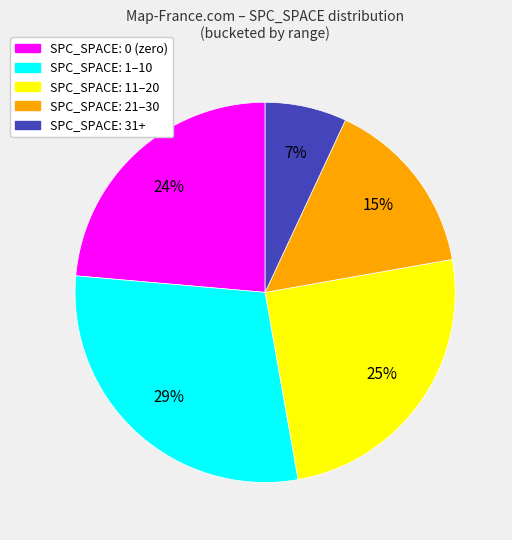

To the nearest percent, what is the difference between the largest and smallest slice percentages?

22%